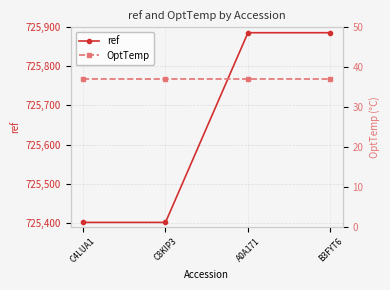

True or false: OptTemp has more than 1 interior local peaks.

False